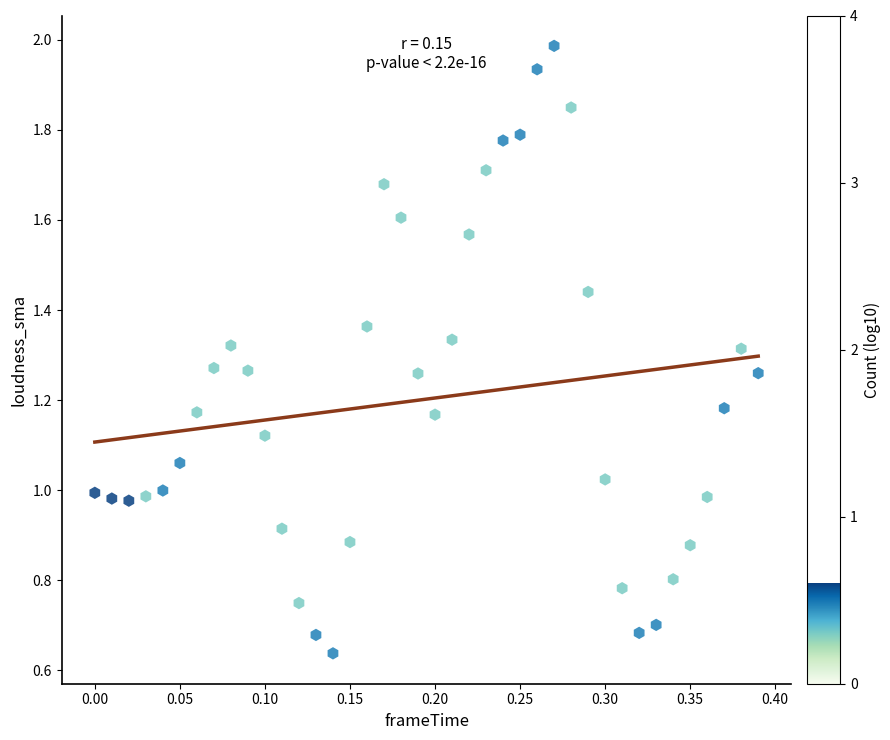

What is the range of X values (max minus min)?

0.4